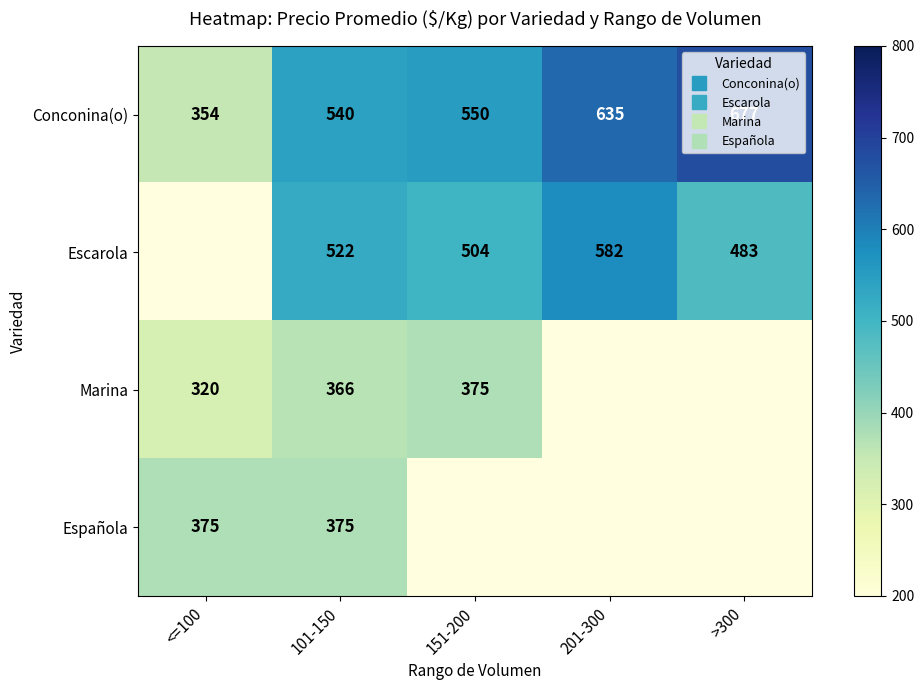

What is the difference between the Conconina(o) values at 151-200 and 201-300?

85.0